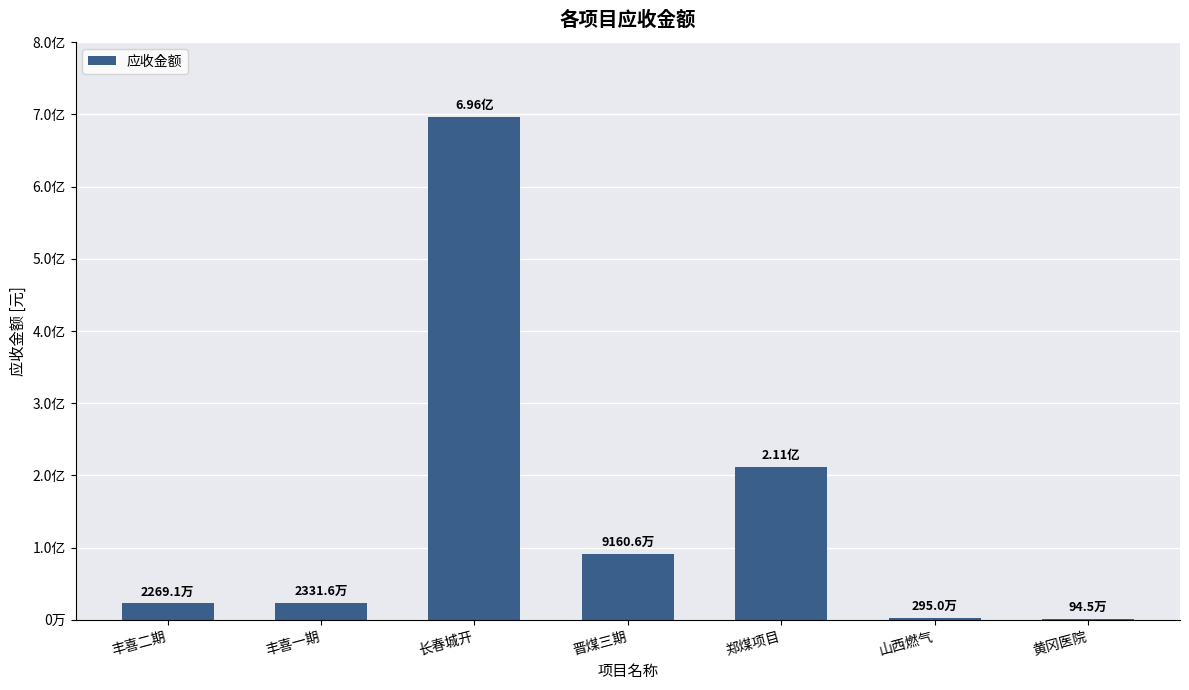

Which label corresponds to the smallest value in the chart?

黄冈医院